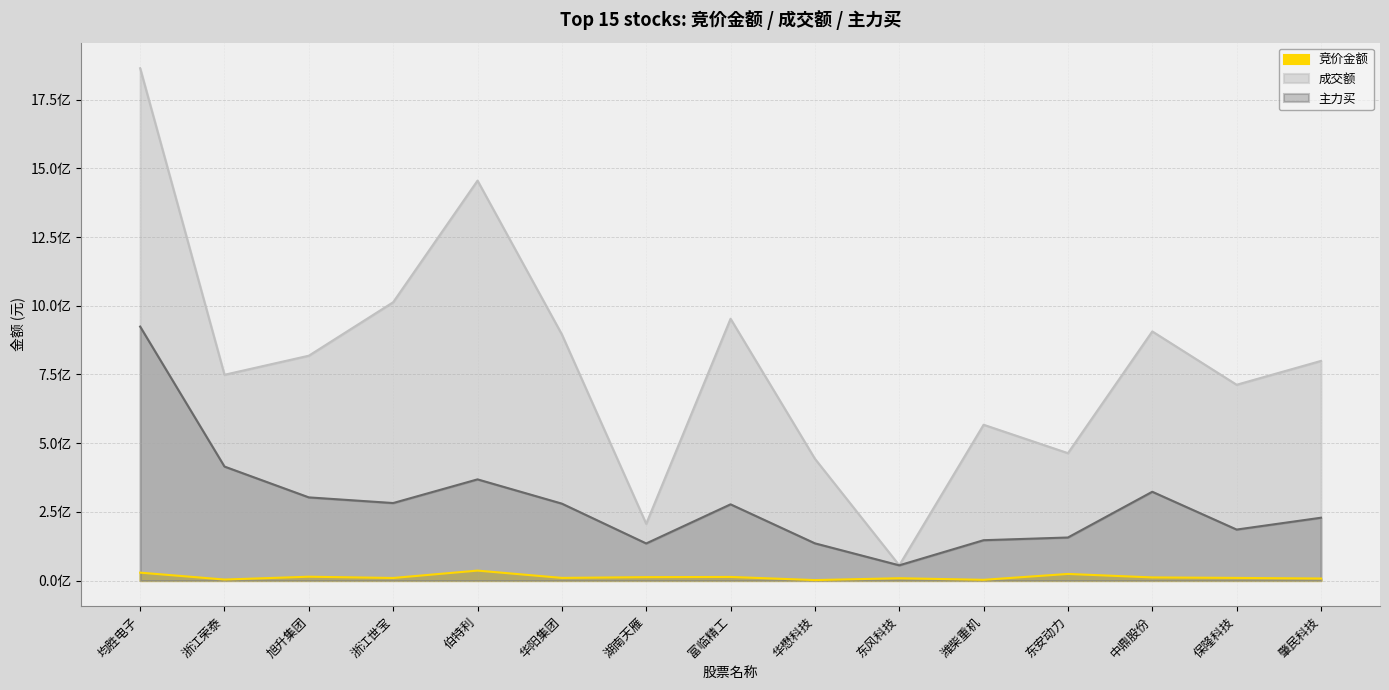

True or false: 主力买 and 竞价金额 cross at least once.

False